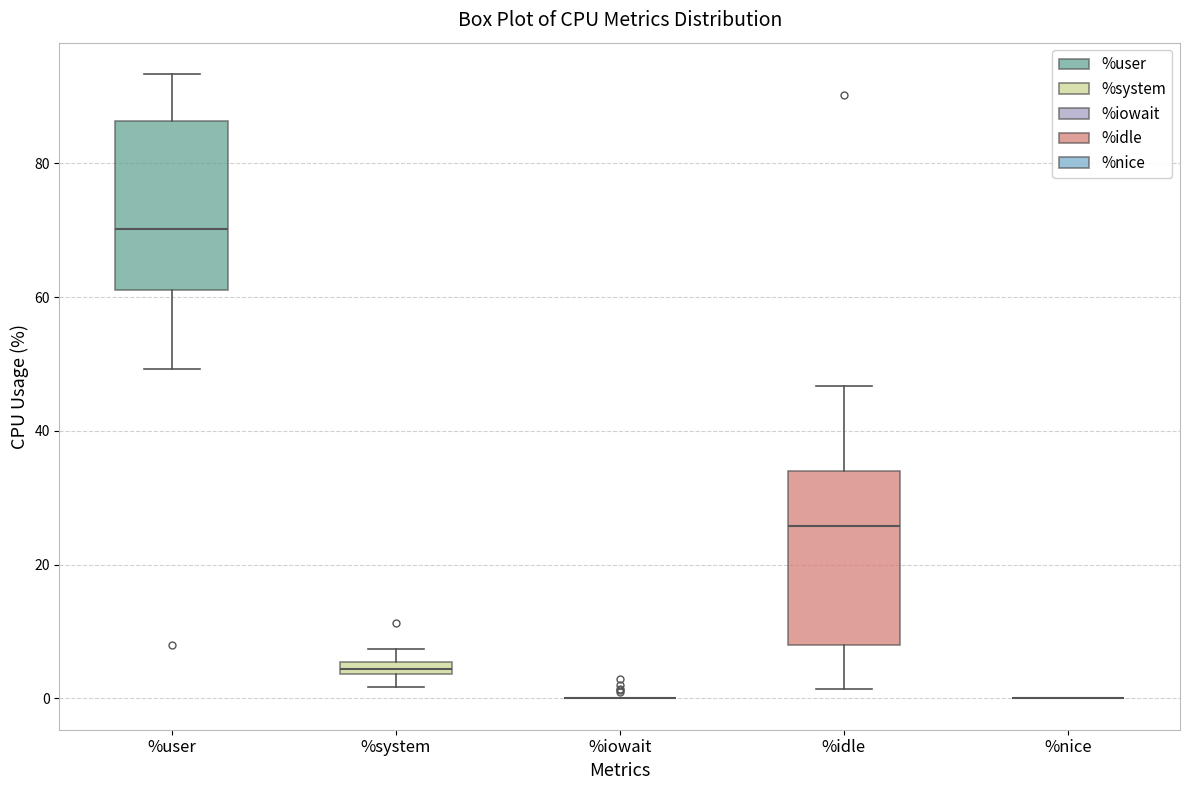

Where is the lower edge of the box for %idle on the y-axis? The values are not printed on the chart, so give them approximately, as read against the axis.

8